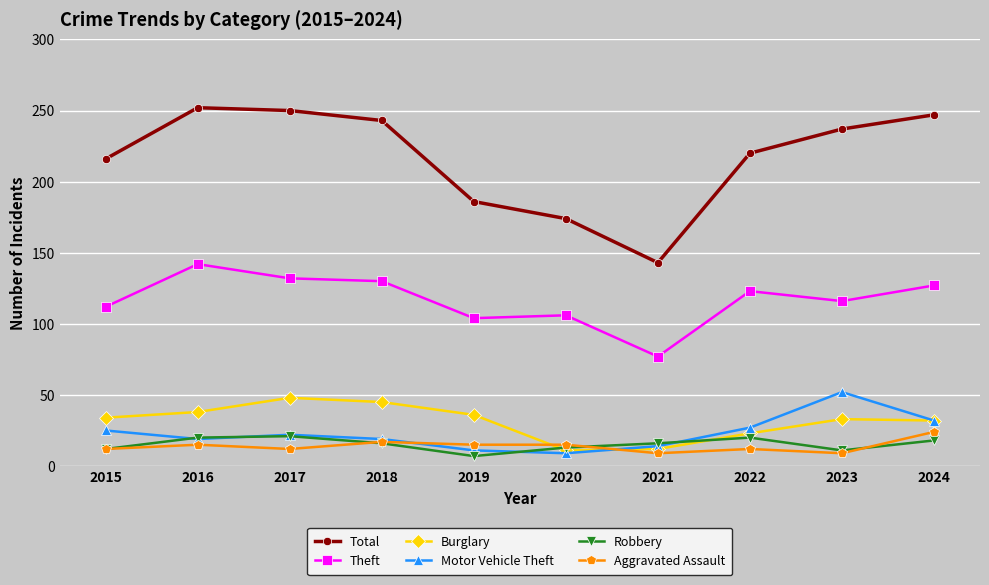

Is this an area chart (filled region under the line)?

No